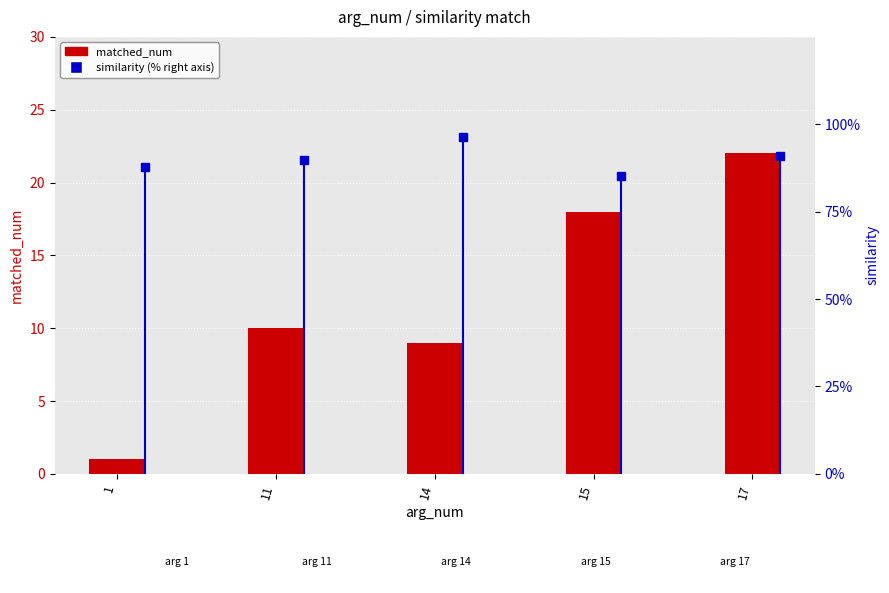

Read the value at 14, to the nearest 5.

10